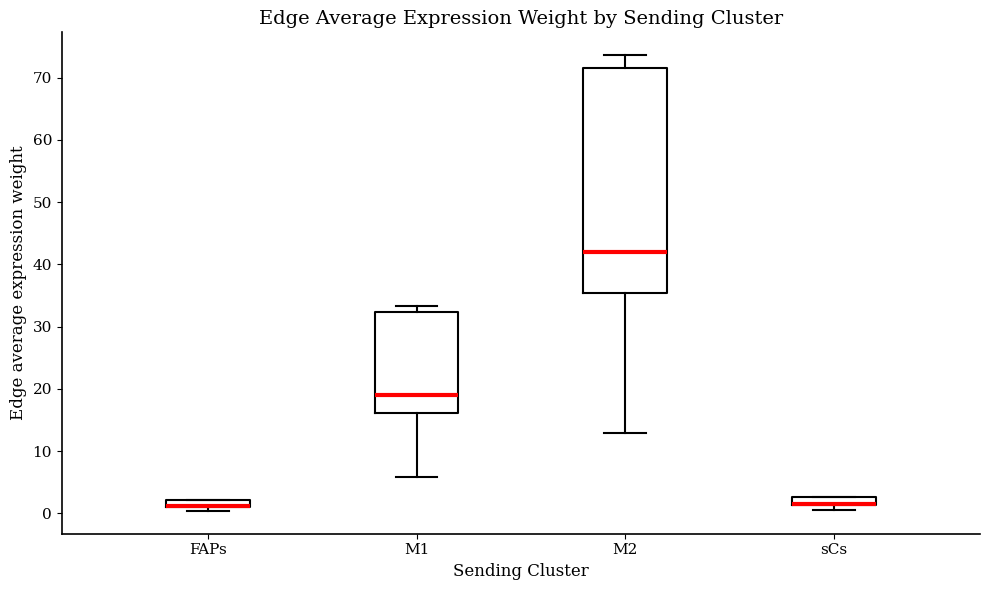

Where is the lower edge of the box for sCs on the y-axis? The values are not printed on the chart, so give them approximately, as read against the axis.

1